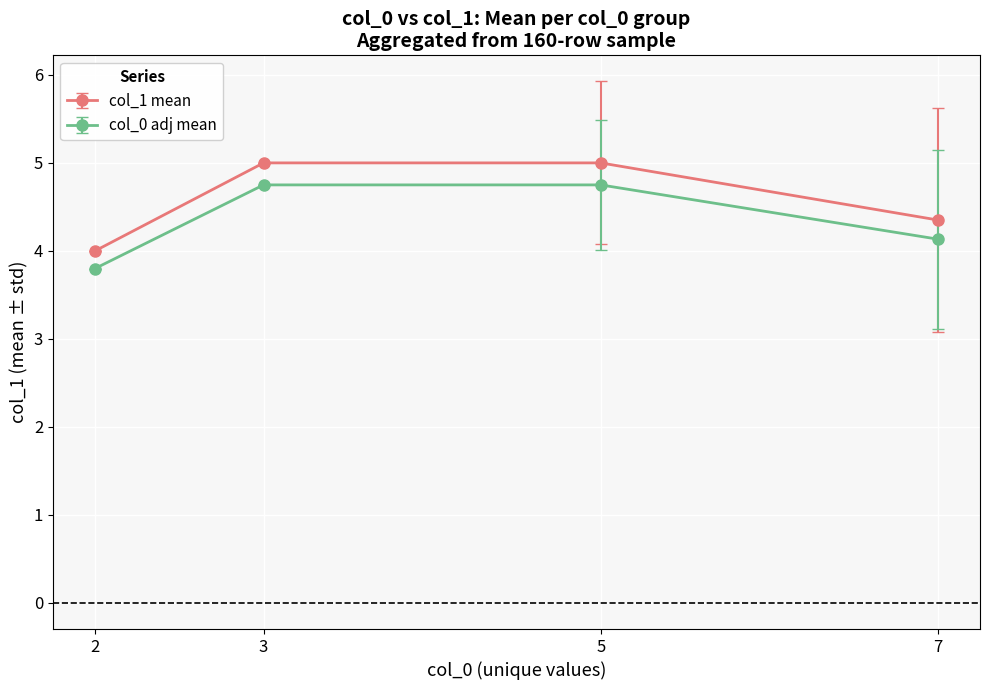

List the series in order of their peak value, lowest first.

col_0 adj mean, col_1 mean